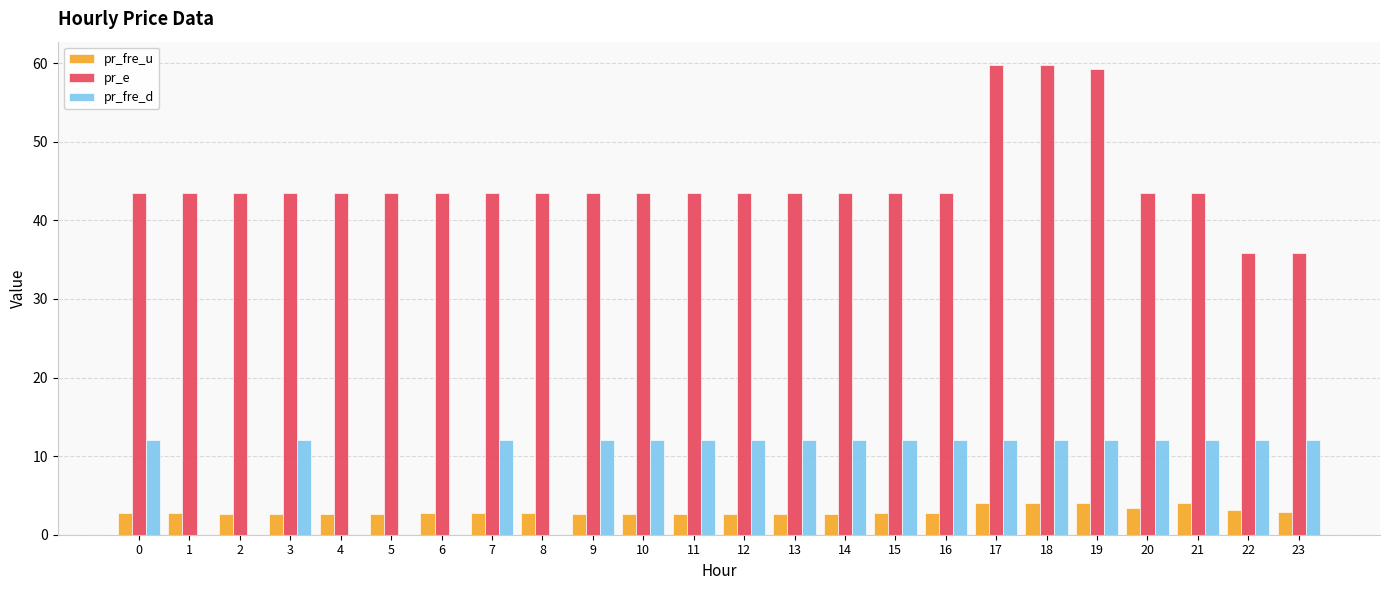

Which series has the largest total across all categories?

pr_e